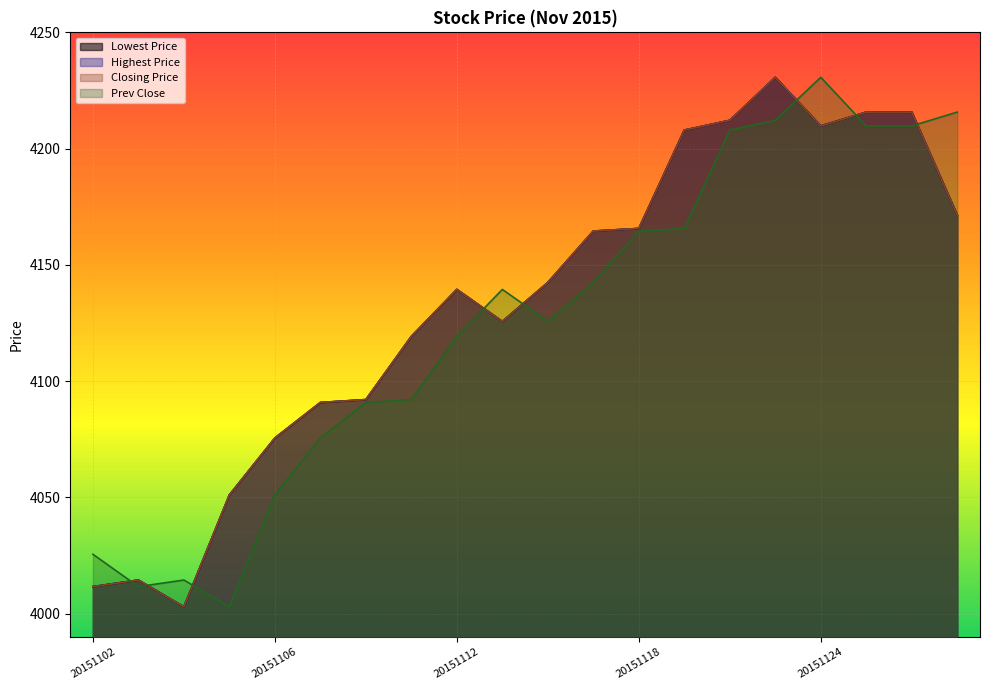

What is the approximate value of Highest Price at 20151127?

4171.4